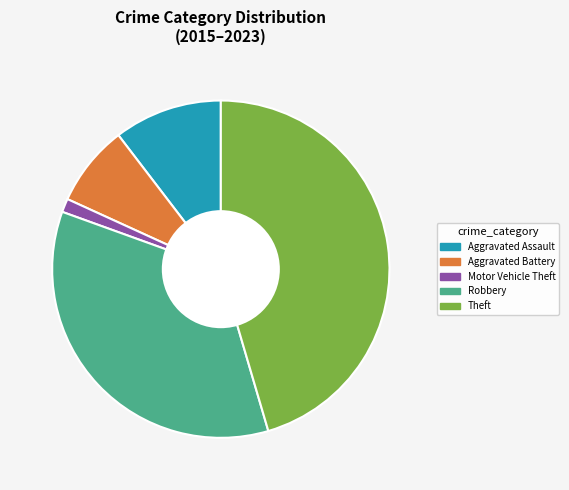

What is the ratio of the value at Aggravated Assault to the value at Robbery?

0.3